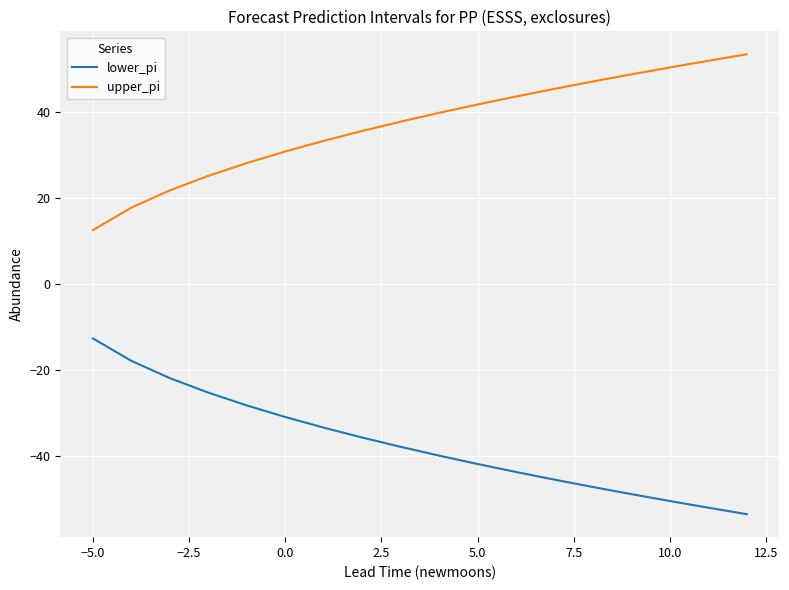

List the series in order of their peak value, highest first.

upper_pi, lower_pi